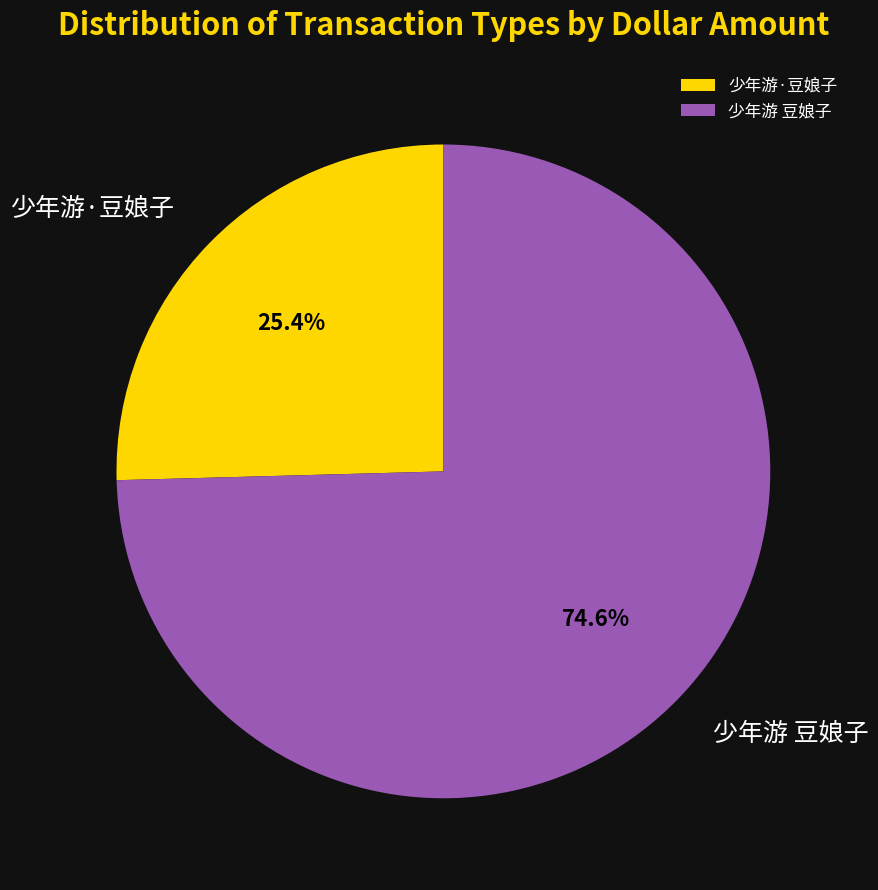

What percentage is the 少年游 豆娘子 slice, to the nearest percent?

75%